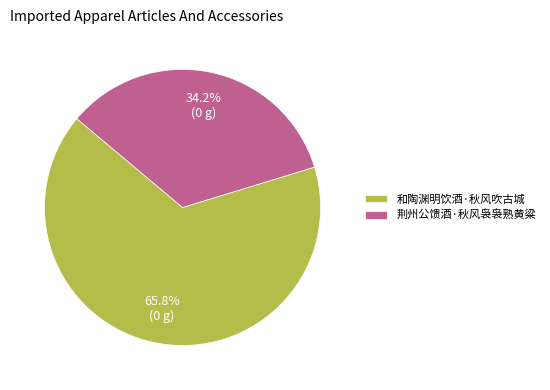

True or false: 荆州公馈酒·秋风袅袅熟黄粱 accounts for 27% of the total.

False